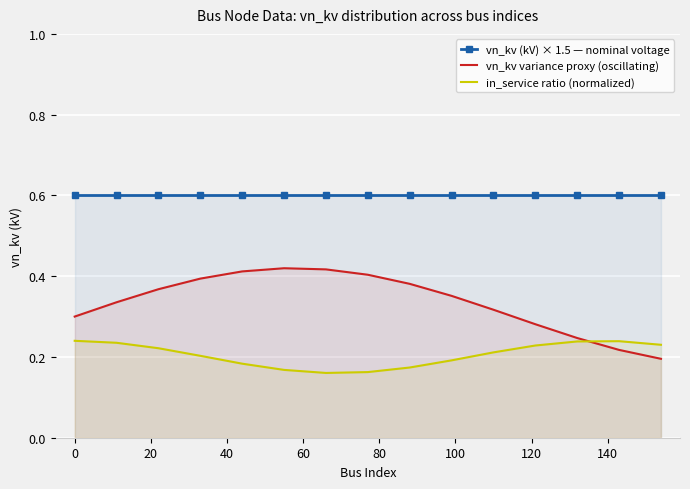

Rank the series by their average value, from highest to lowest.

vn_kv (kV) × 1.5 — nominal voltage, vn_kv variance proxy (oscillating), in_service ratio (normalized)